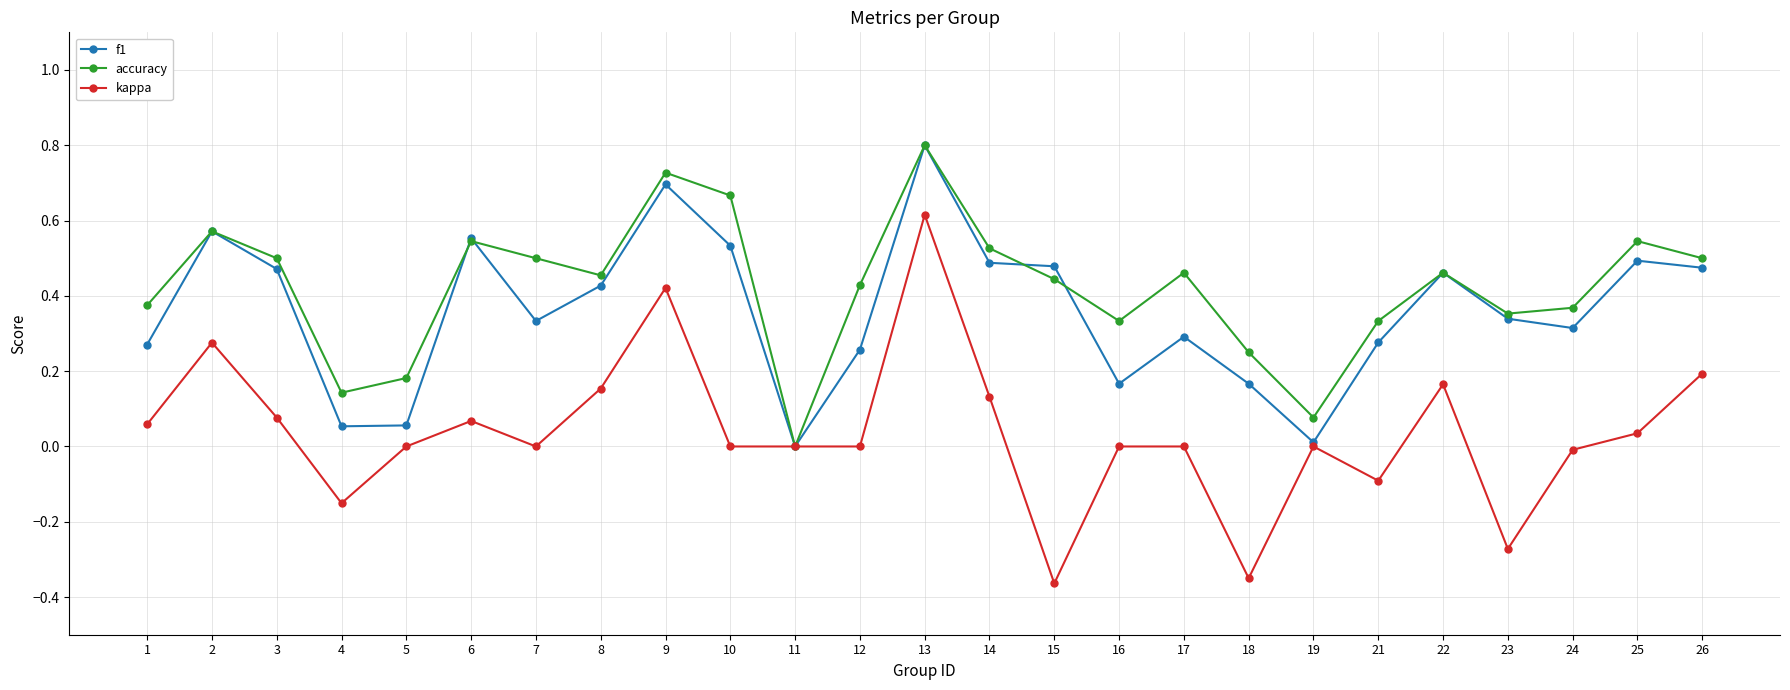

The value of accuracy at 4 is 0.0. True or false?

False